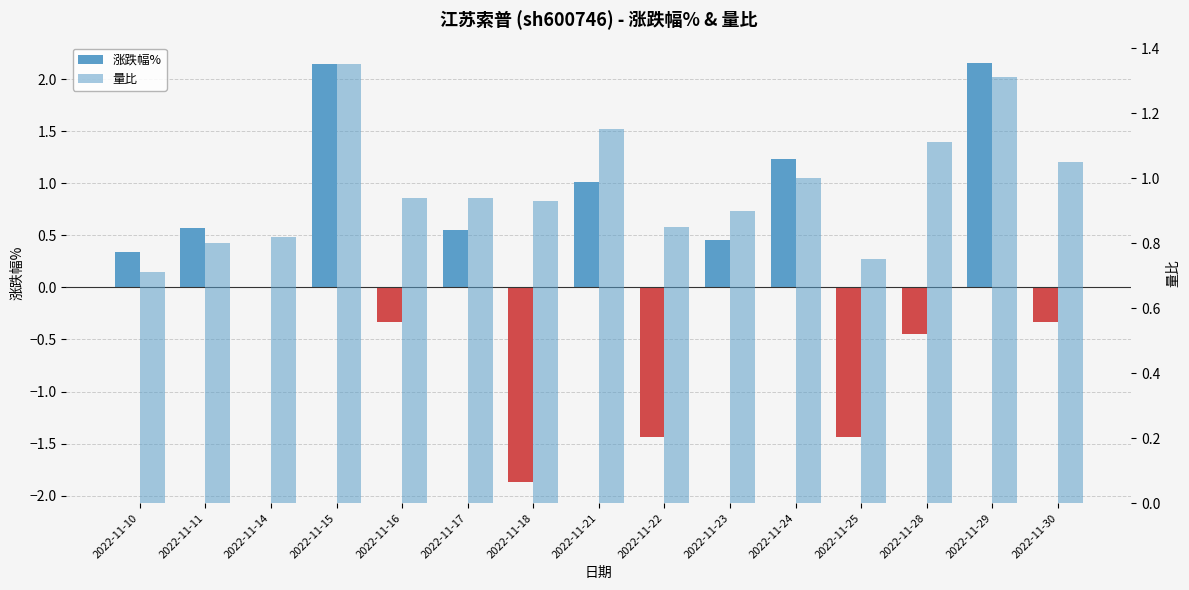

How many bars are there in each group?

2